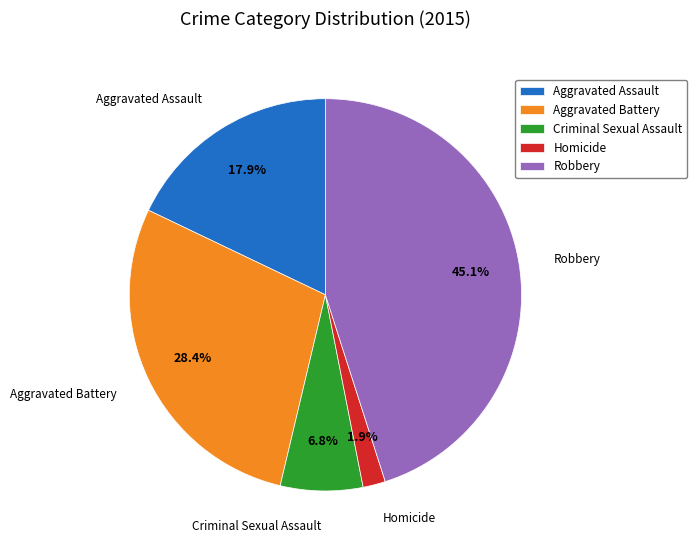

To the nearest percent, what is the difference between the largest and smallest slice percentages?

43%